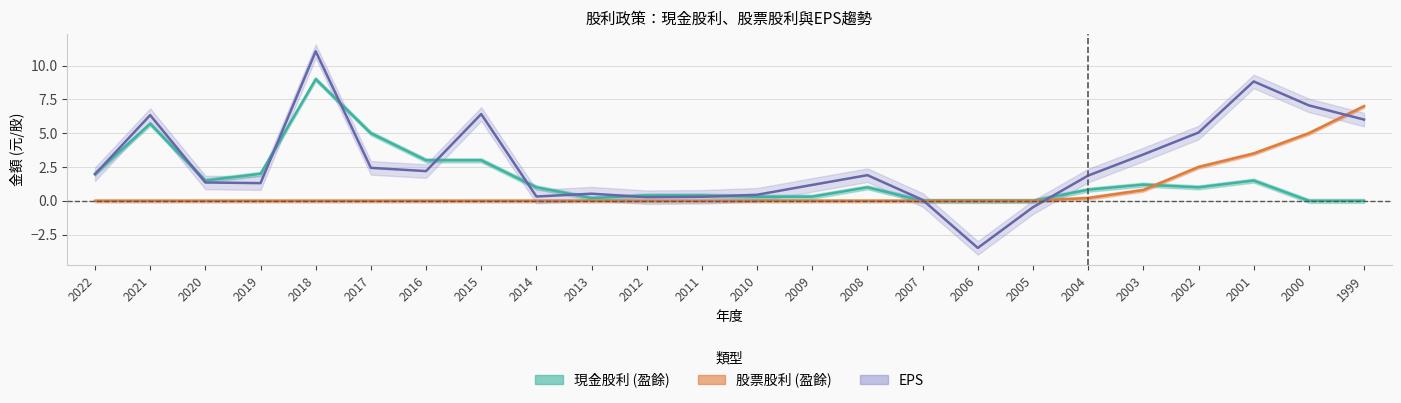

Rank the categories by EPS value from lowest to highest.

2006, 2005, 2007, 2012, 2011, 2014, 2010, 2013, 2009, 2019, 2020, 2004, 2008, 2022, 2016, 2017, 2003, 2002, 1999, 2021, 2015, 2000, 2001, 2018